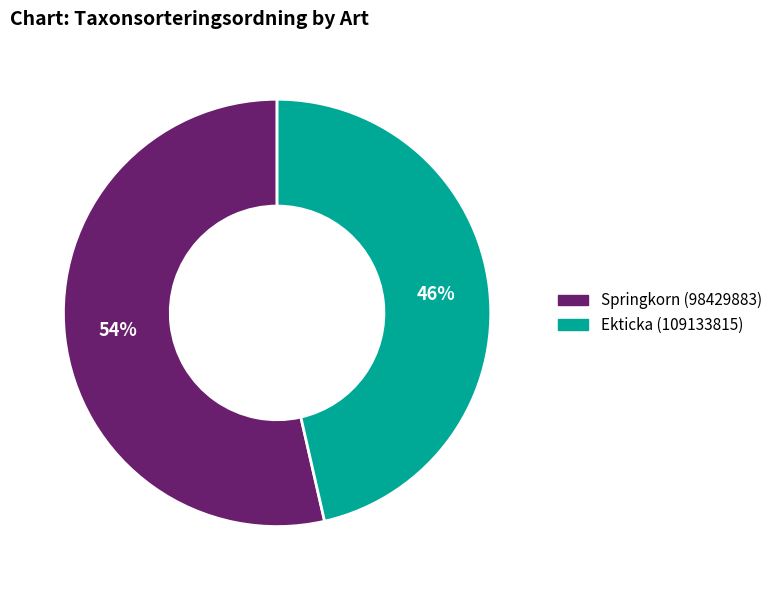

What percentage is the Springkorn (98429883) slice, to the nearest percent?

54%